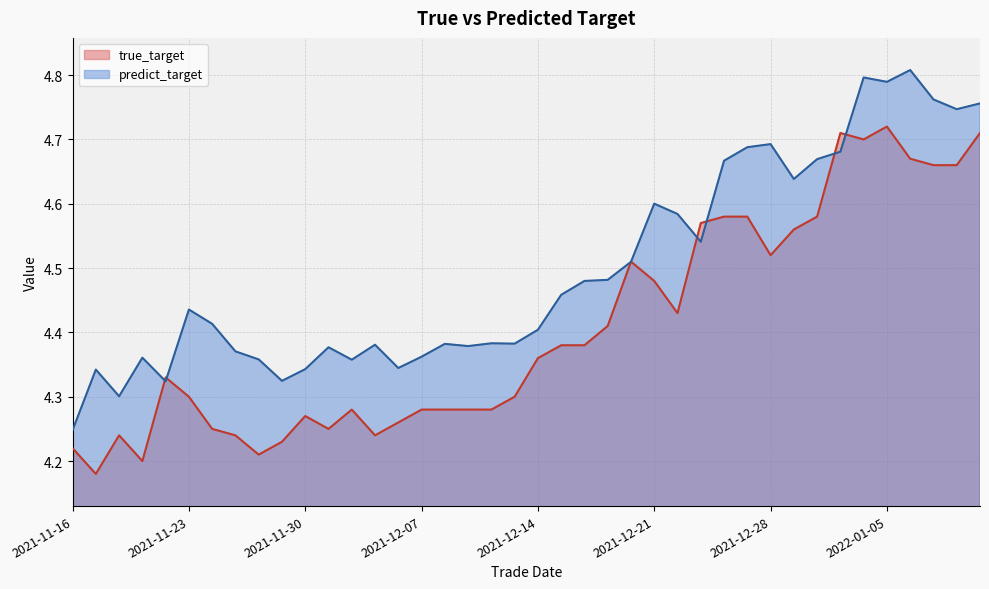

What is the total value across all series at 2021-11-24?

8.7